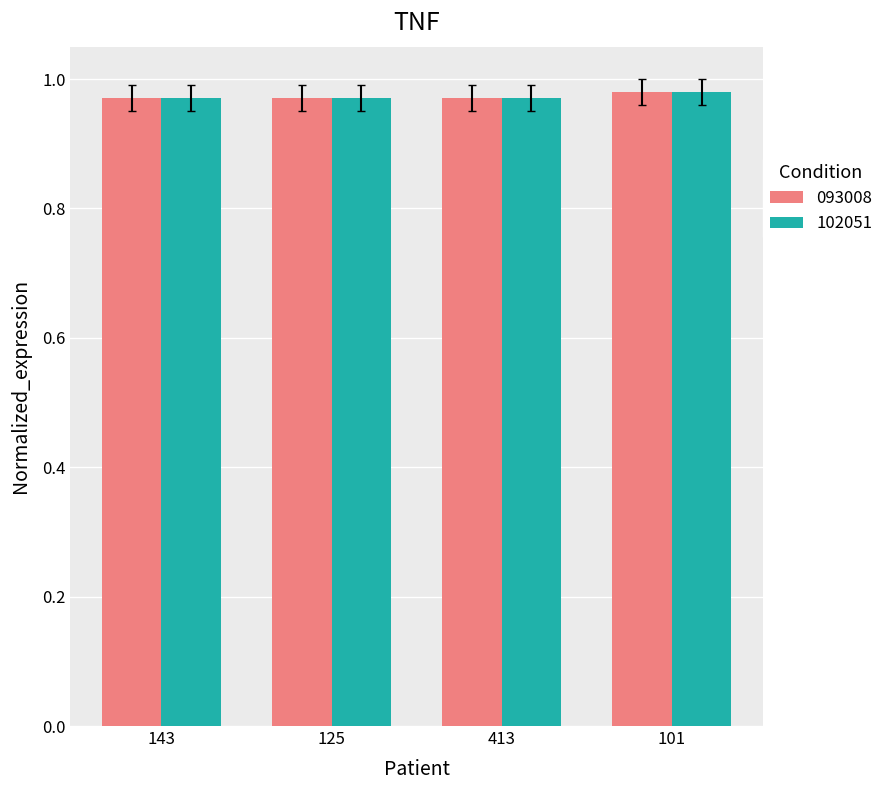

How many 102051 values are between 0 and 1?

4